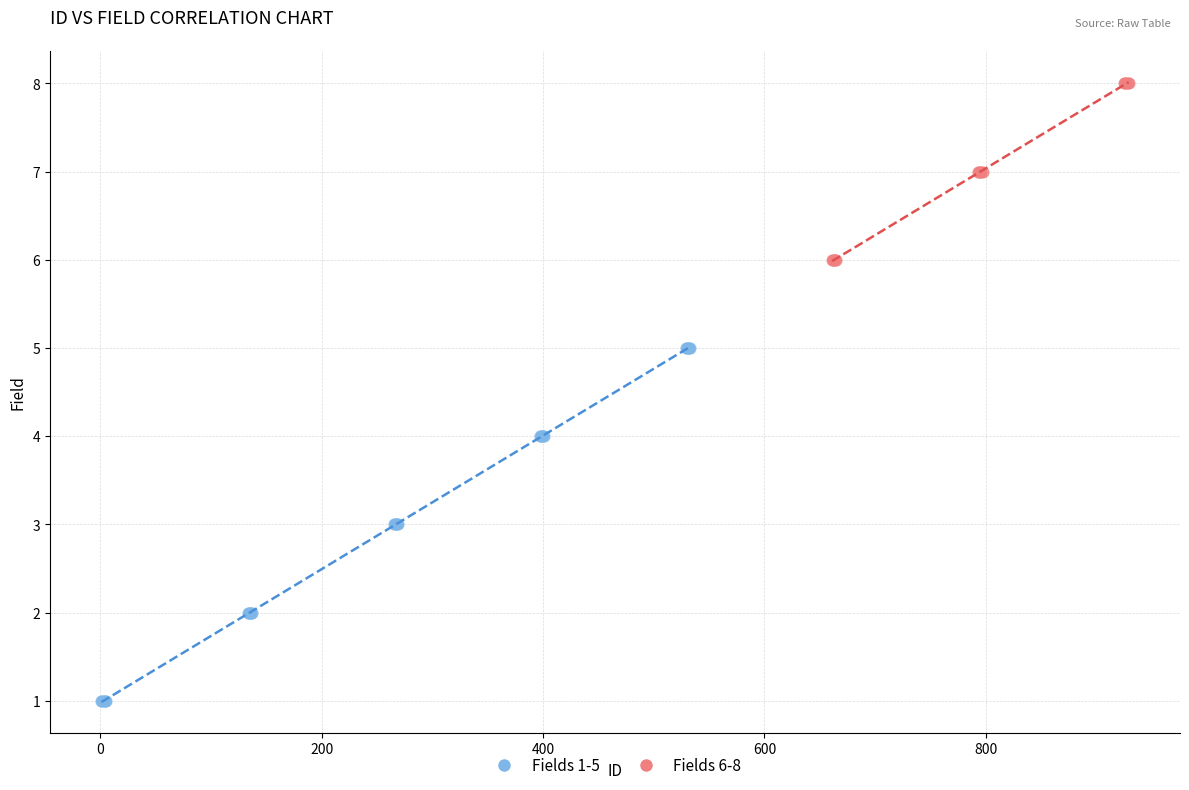

Which series reaches the maximum Y coordinate?

Fields 6-8